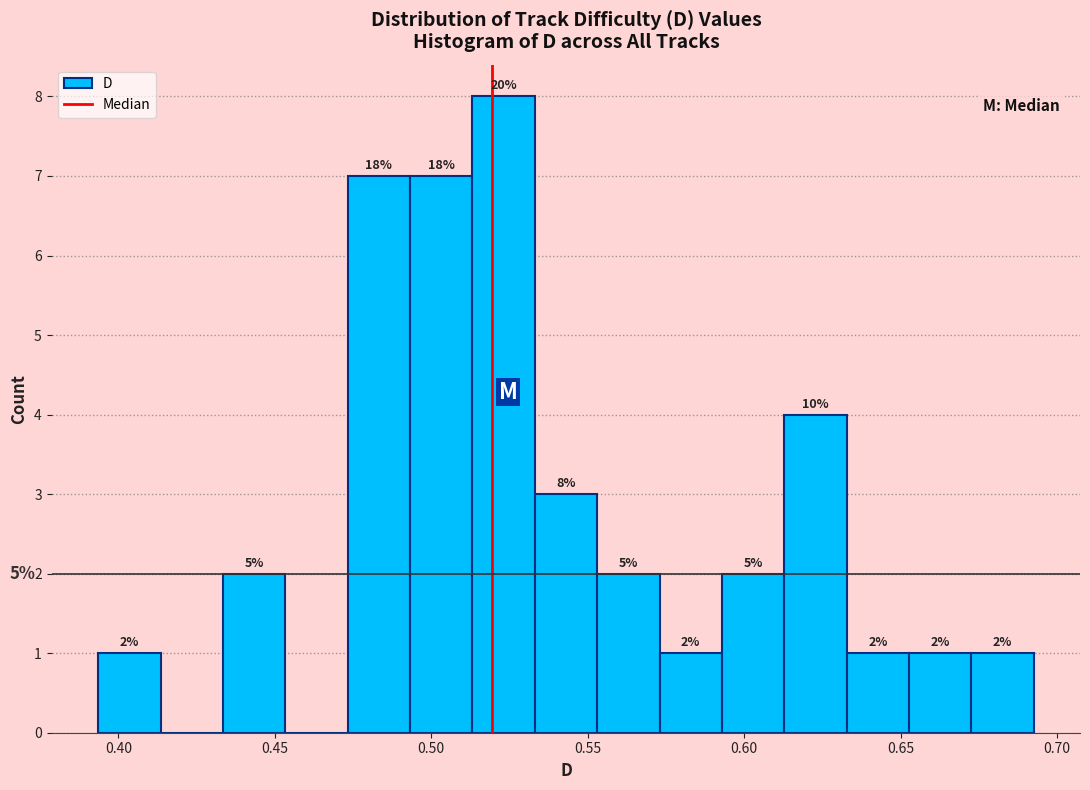

Read against the x-axis, roughly where is the centre of the tallest bar?

0.525